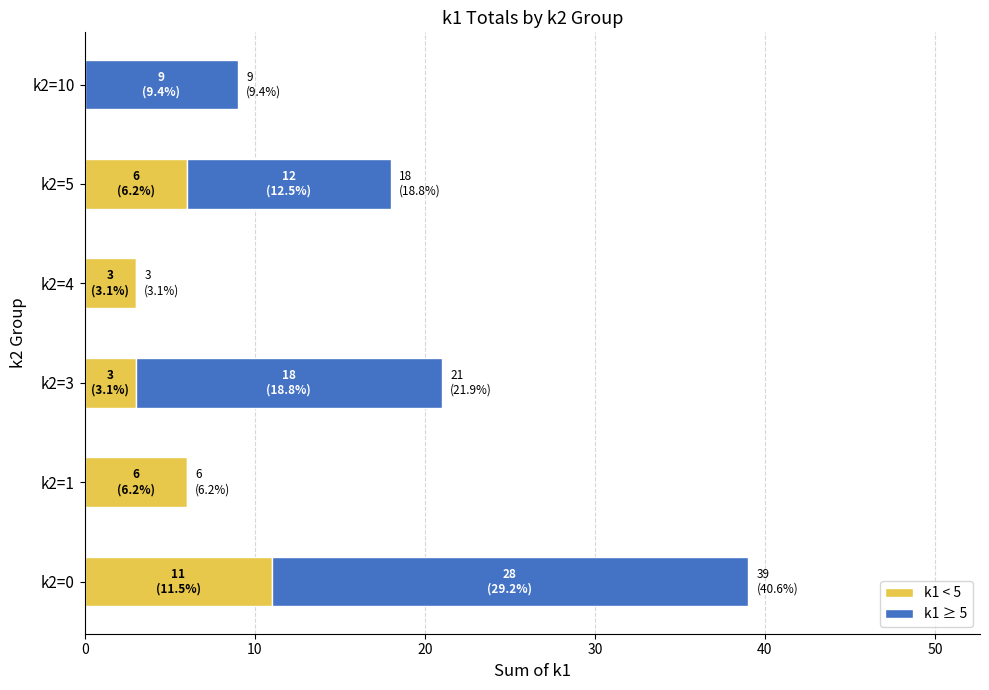

What is the average value of the k1 < 5 series?

5